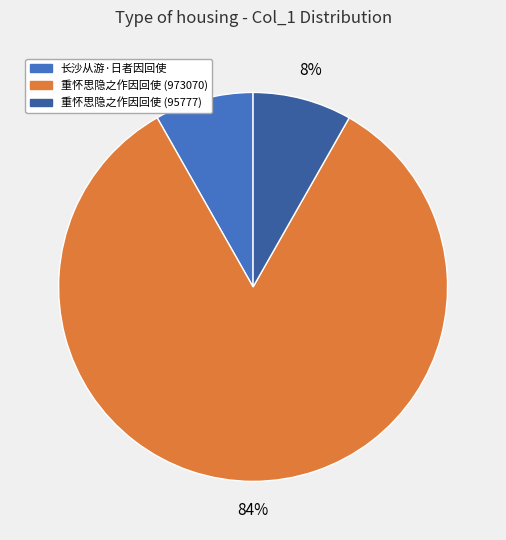

Which slice is the largest?

重怀思隐之作因回使 (973070)